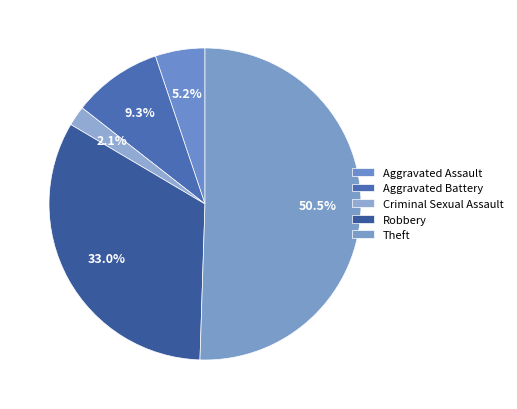

True or false: Aggravated Battery accounts for 16% of the total.

False